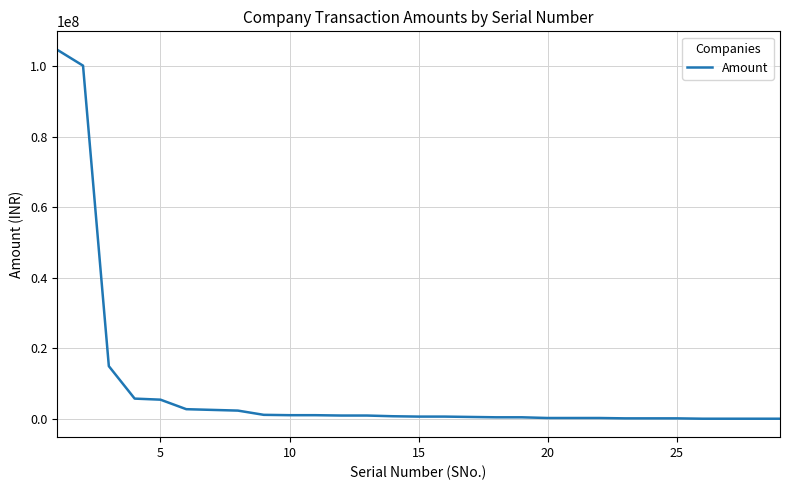

How many categories are shown in the chart?

29